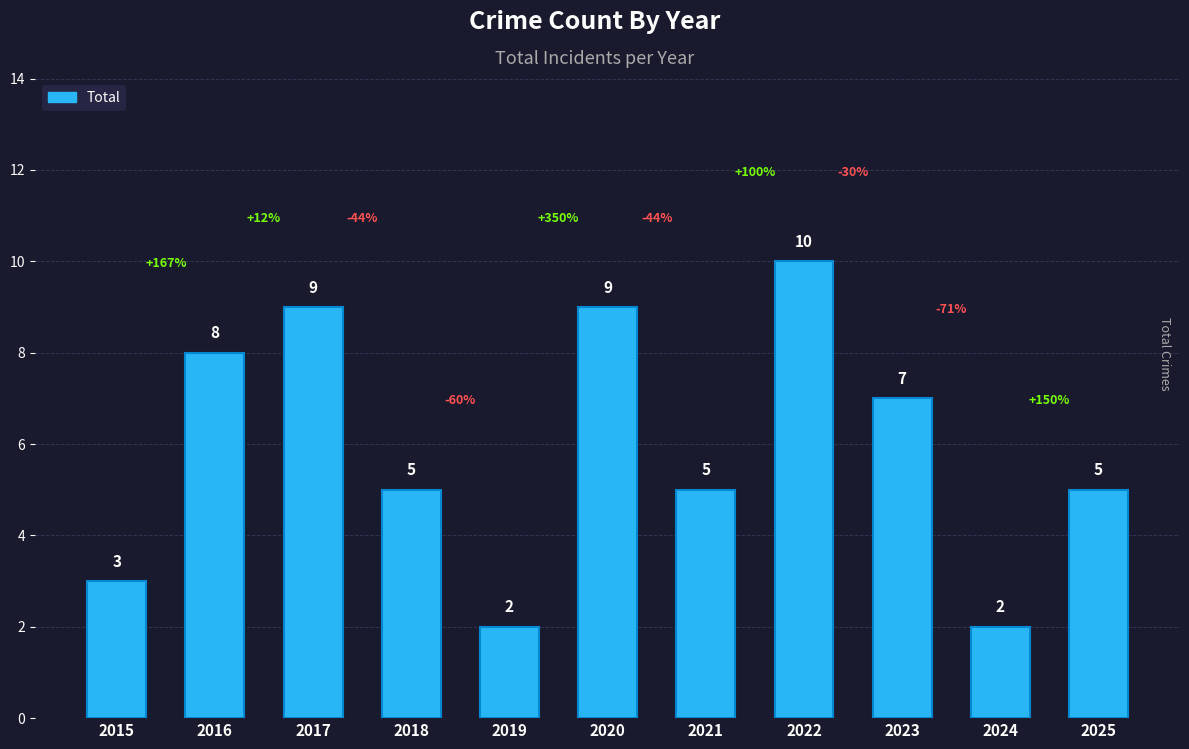

Are the bars grouped side by side (vs. stacked)?

No